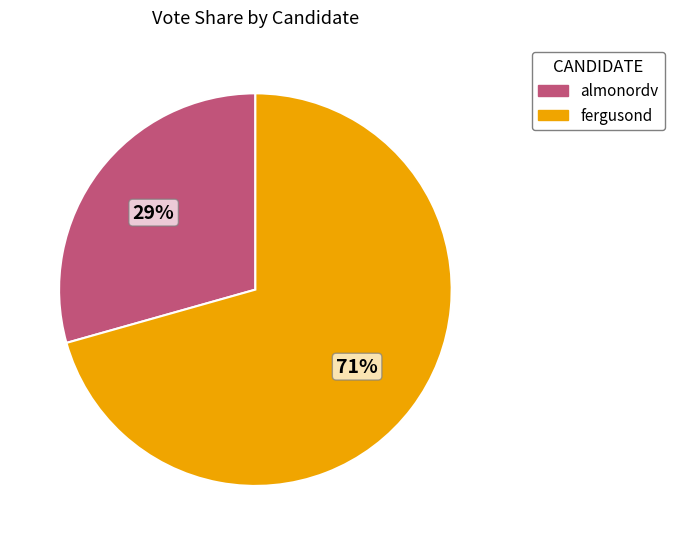

Do fergusond and almonordv together represent more than half of the pie?

Yes